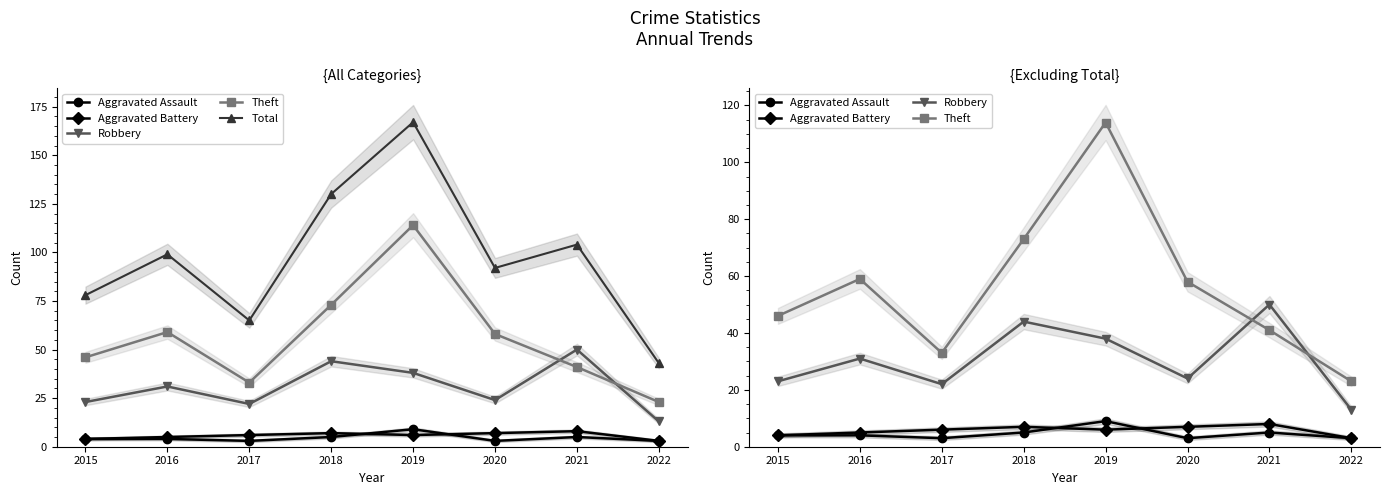

Reading right to left, extract all data points from this chart.

Aggravated Assault: 2022=3	2021=5	2020=3	2019=9	2018=5	2017=3	2016=4	2015=4
Aggravated Battery: 2022=3	2021=8	2020=7	2019=6	2018=7	2017=6	2016=5	2015=4
Robbery: 2022=13	2021=50	2020=24	2019=38	2018=44	2017=22	2016=31	2015=23
Theft: 2022=23	2021=41	2020=58	2019=114	2018=73	2017=33	2016=59	2015=46
Total: 2022=43	2021=104	2020=92	2019=167	2018=130	2017=65	2016=99	2015=78